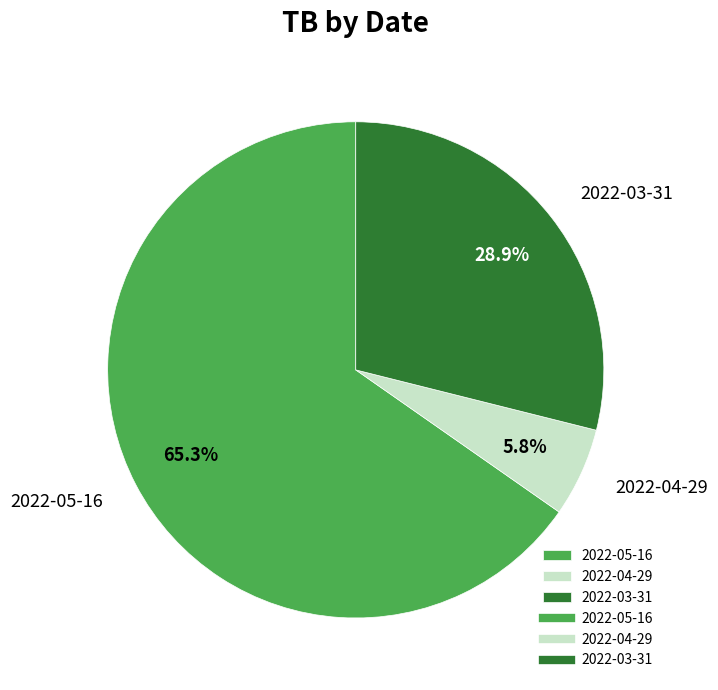

Which category accounts for the majority?

2022-05-16